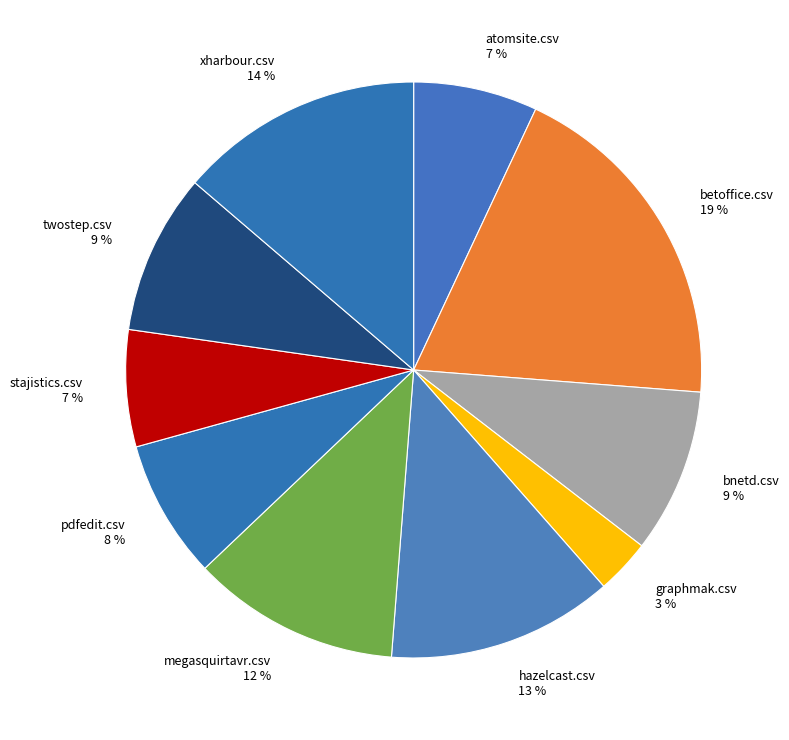

Is it true that bnetd.csv is 21% of the pie?

False